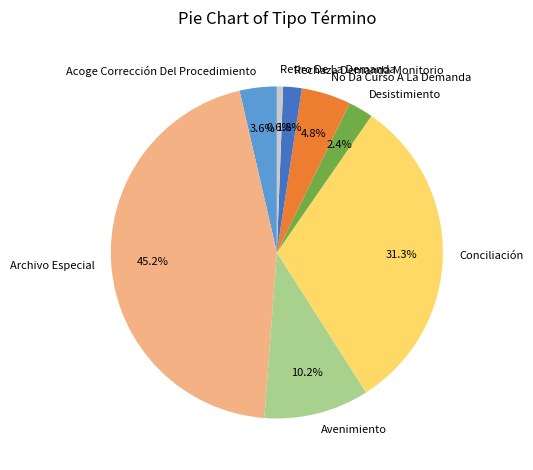

What percentage is the Archivo Especial slice, to the nearest percent?

45%